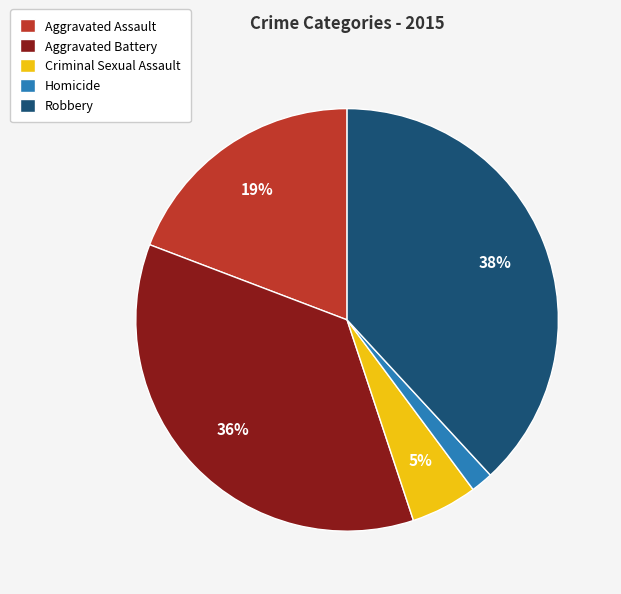

How many segments does this pie chart have?

5